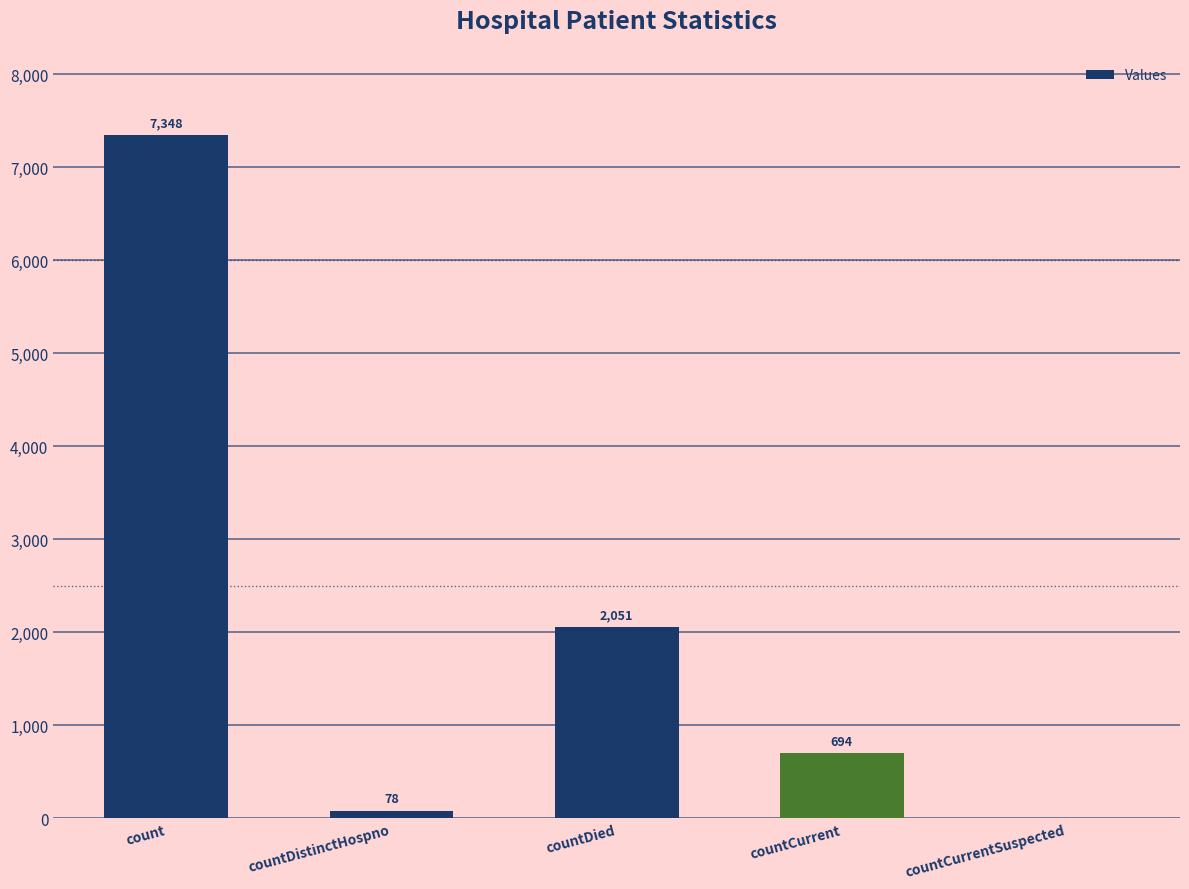

Is it true that the value at countCurrent is 1075?

False